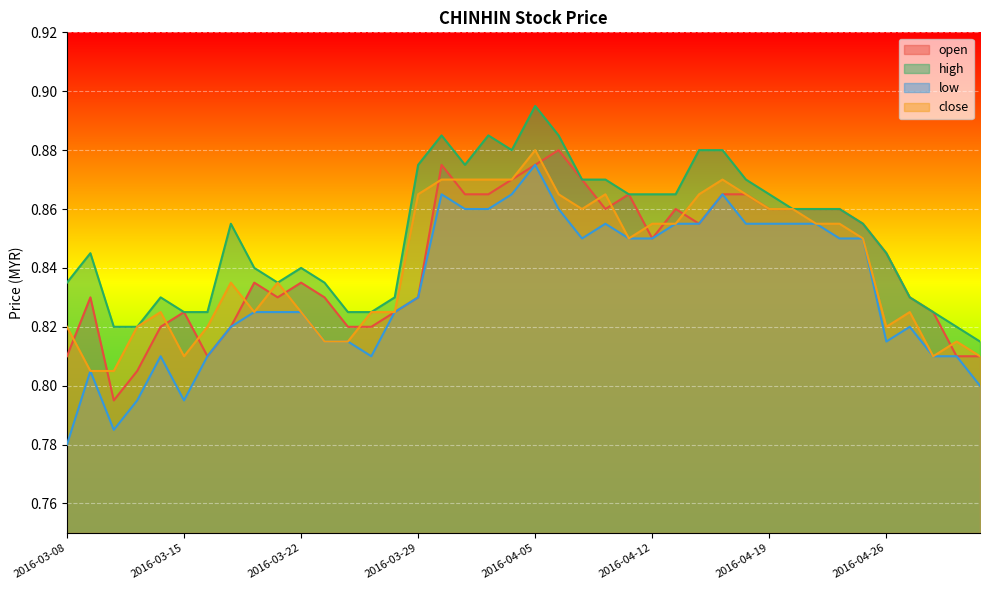

List the series in order of their peak value, highest first.

high, open, close, low